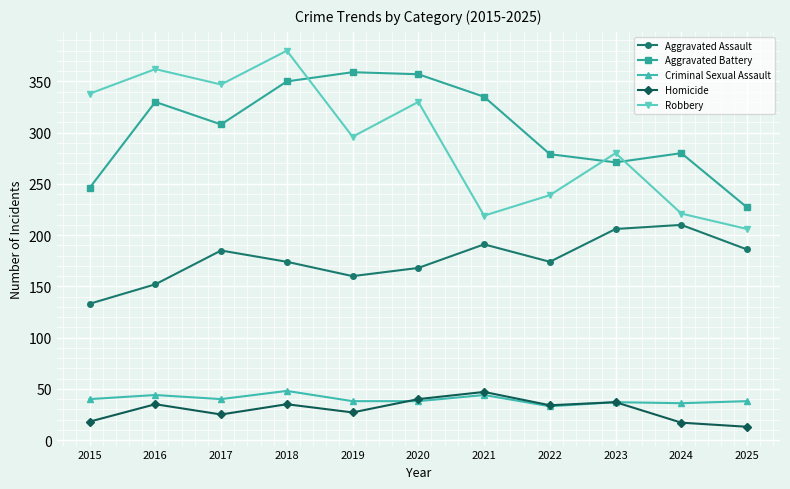

True or false: Criminal Sexual Assault has a value of 38 at 2025.

True